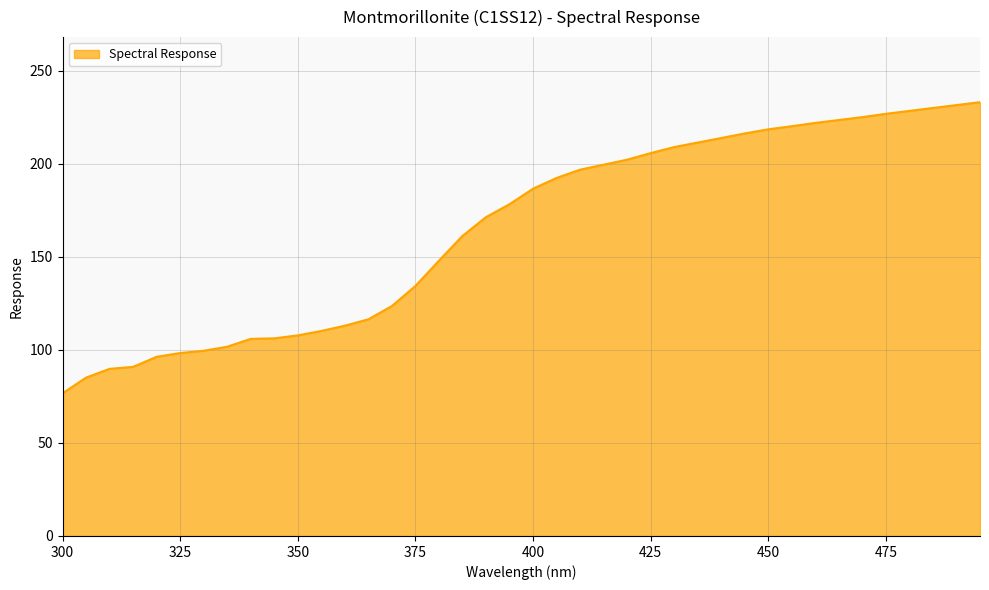

How many lines are shown in the chart?

1